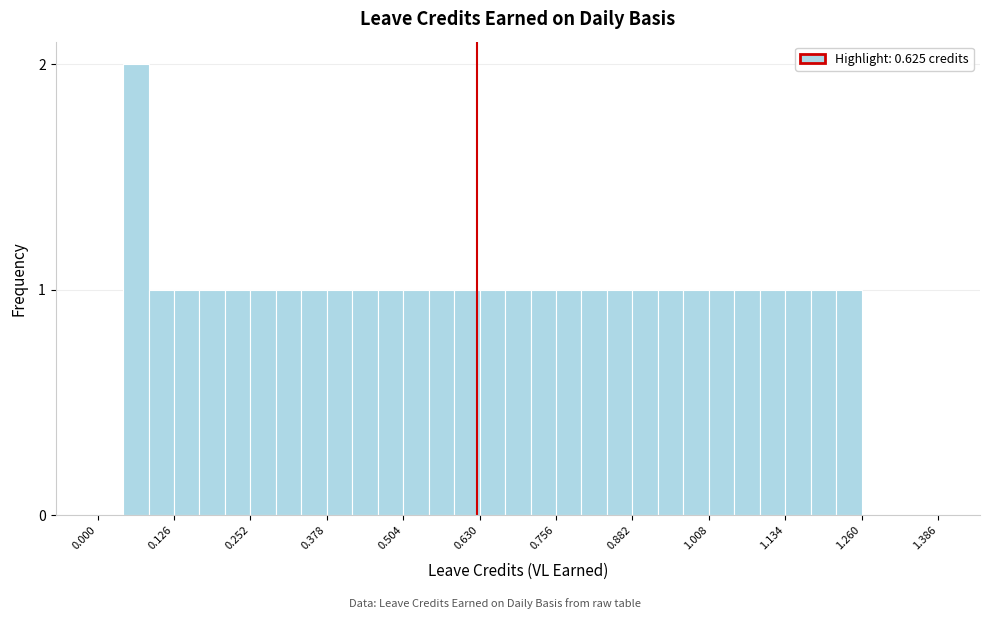

Read against the x-axis, roughly where is the centre of the tallest bar?

0.06